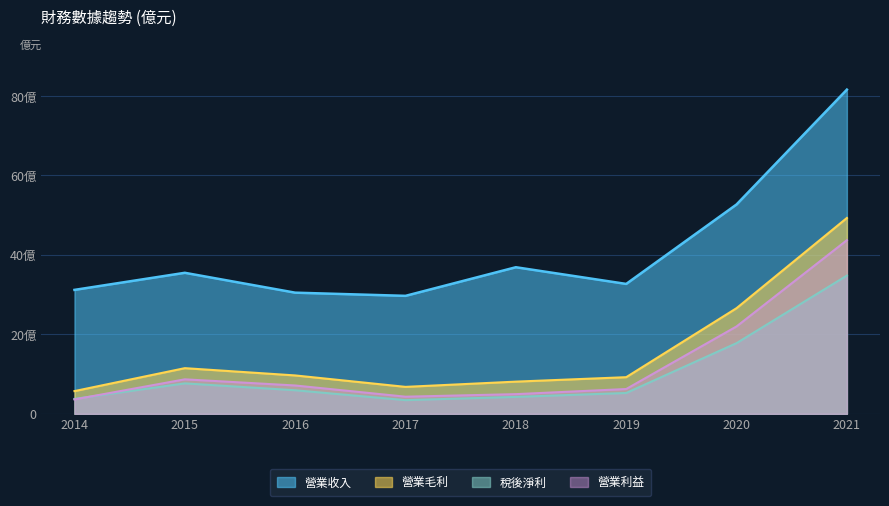

Which has a higher value, 2021 or 2014?

2021